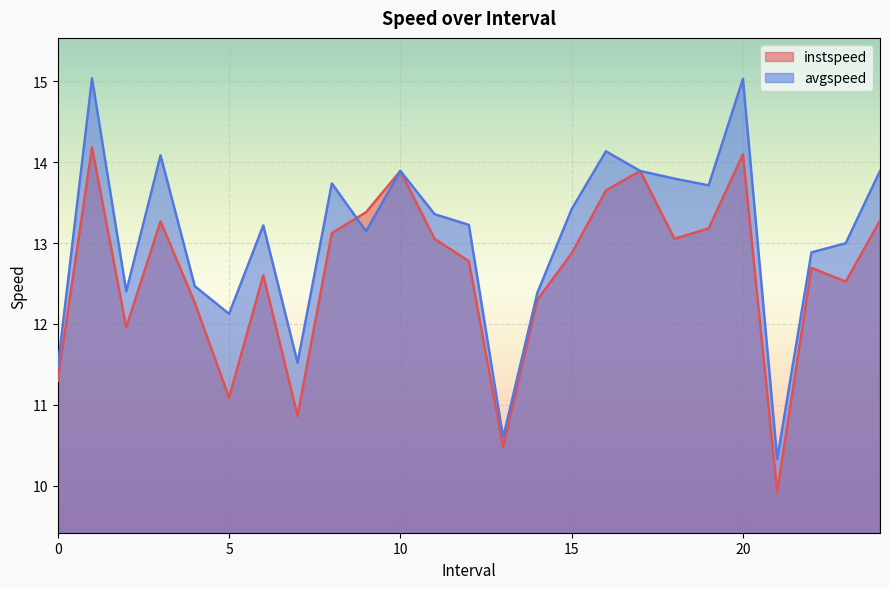

True or false: instspeed and avgspeed cross at least once.

True